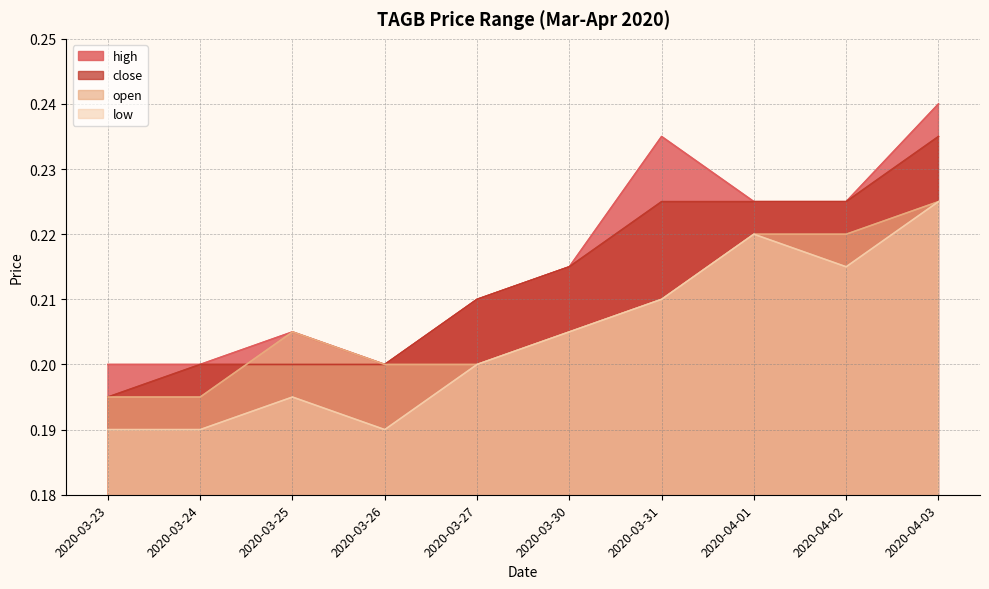

Where is open nearest to the value 0?

2020-03-23